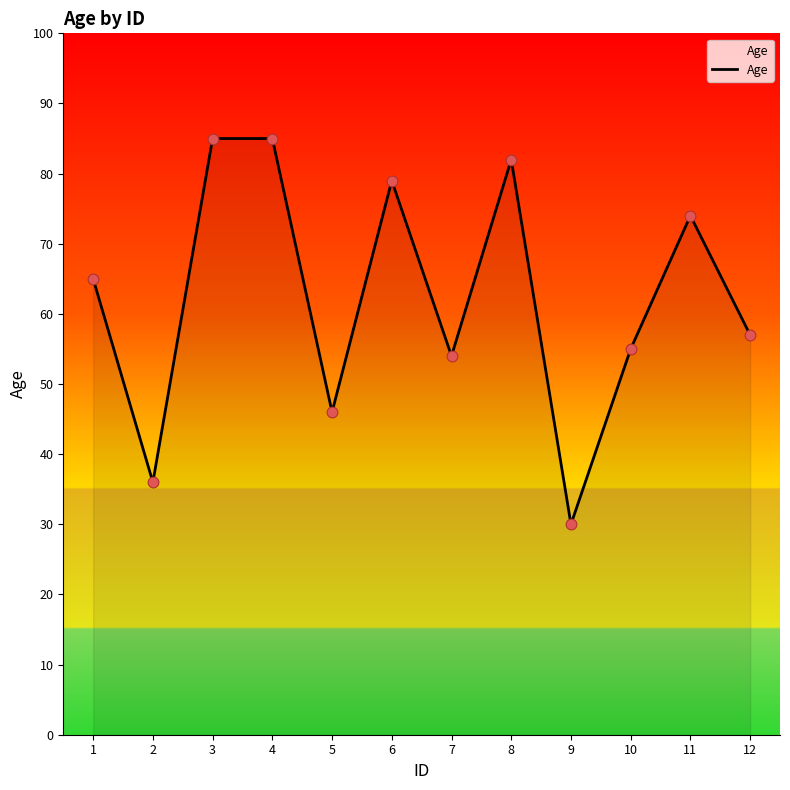

What is the ratio of the value at 9 to the value at 12?

0.5